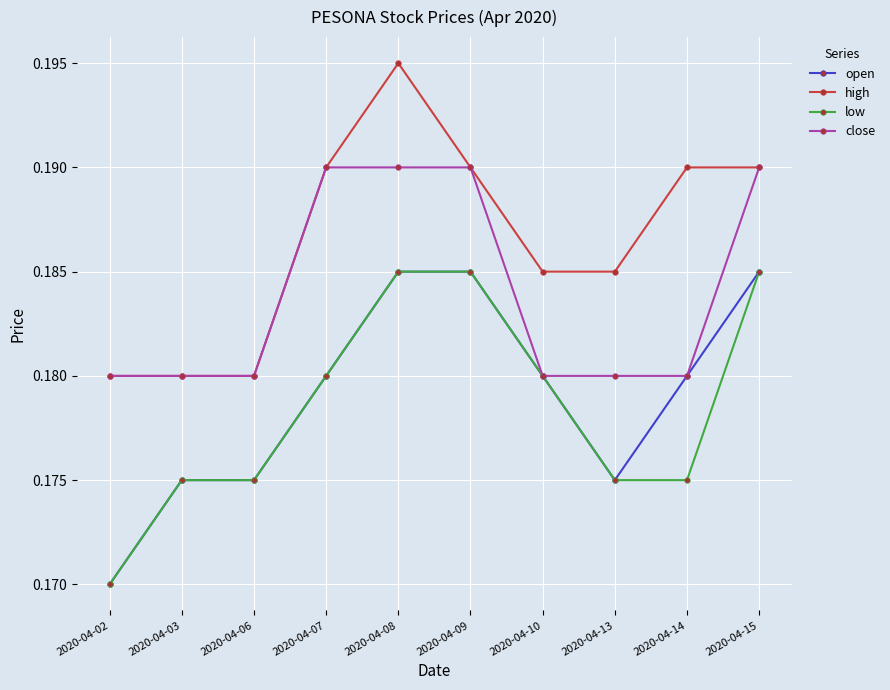

At how many categories does at least one series exceed 0?

10